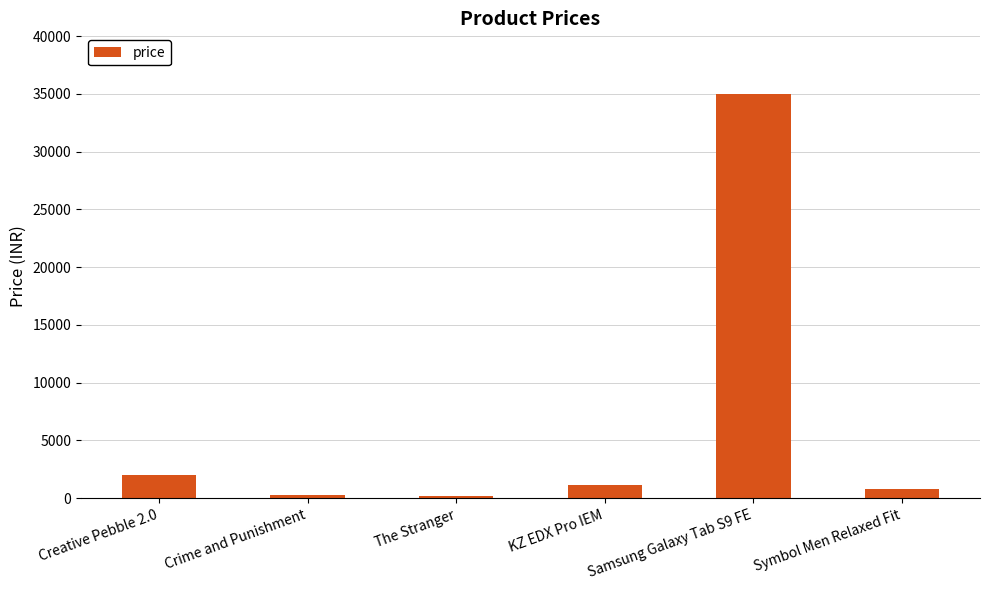

The value at Samsung Galaxy Tab S9 FE is 58244. True or false?

False